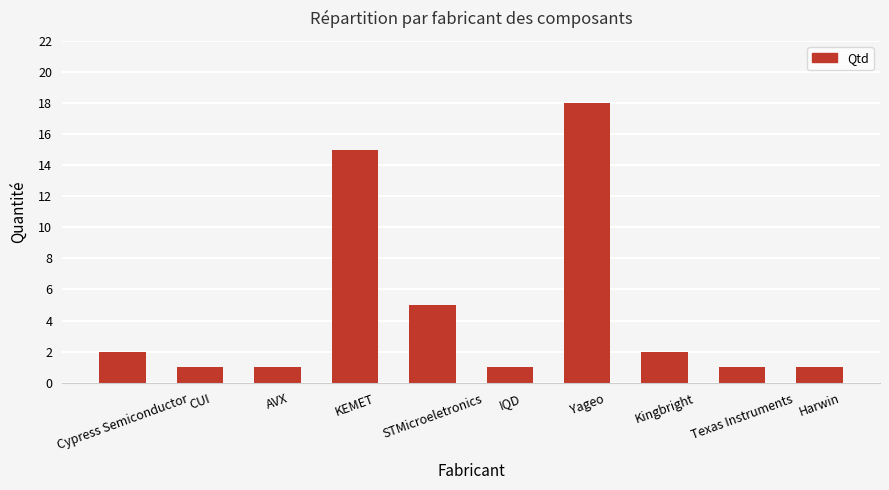

Reading left to right, list all the values displayed in this chart.

2	1	1	15	5	1	18	2	1	1